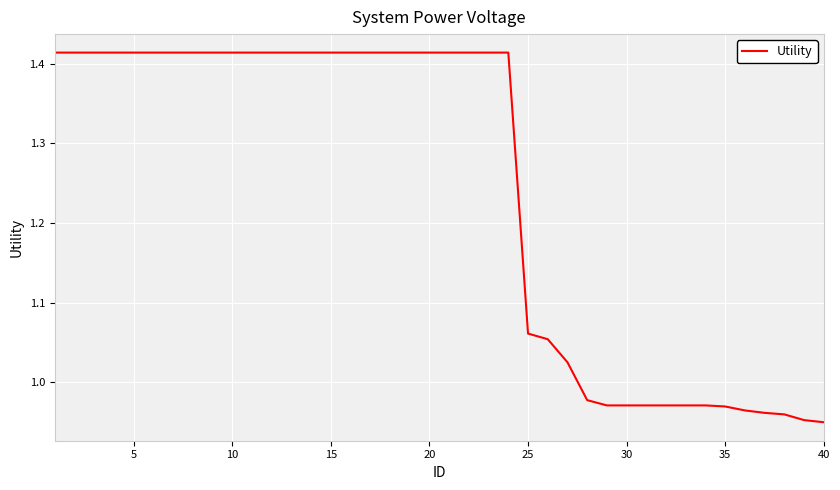

How many lines are shown in the chart?

1